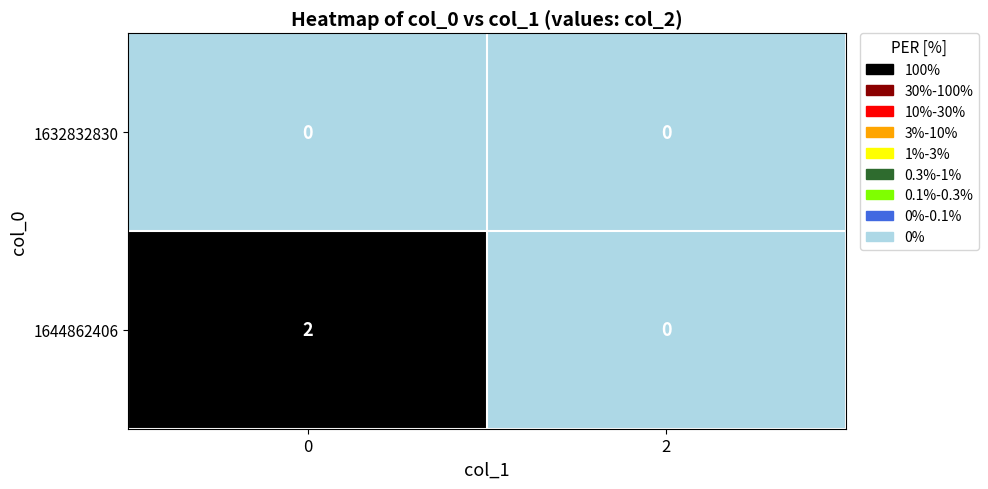

How many data points does each series have?

2